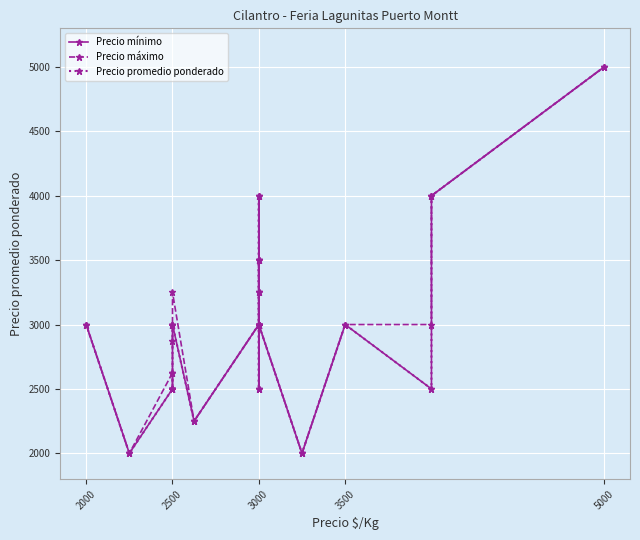

What is the lowest value of the Precio mínimo series?

2000